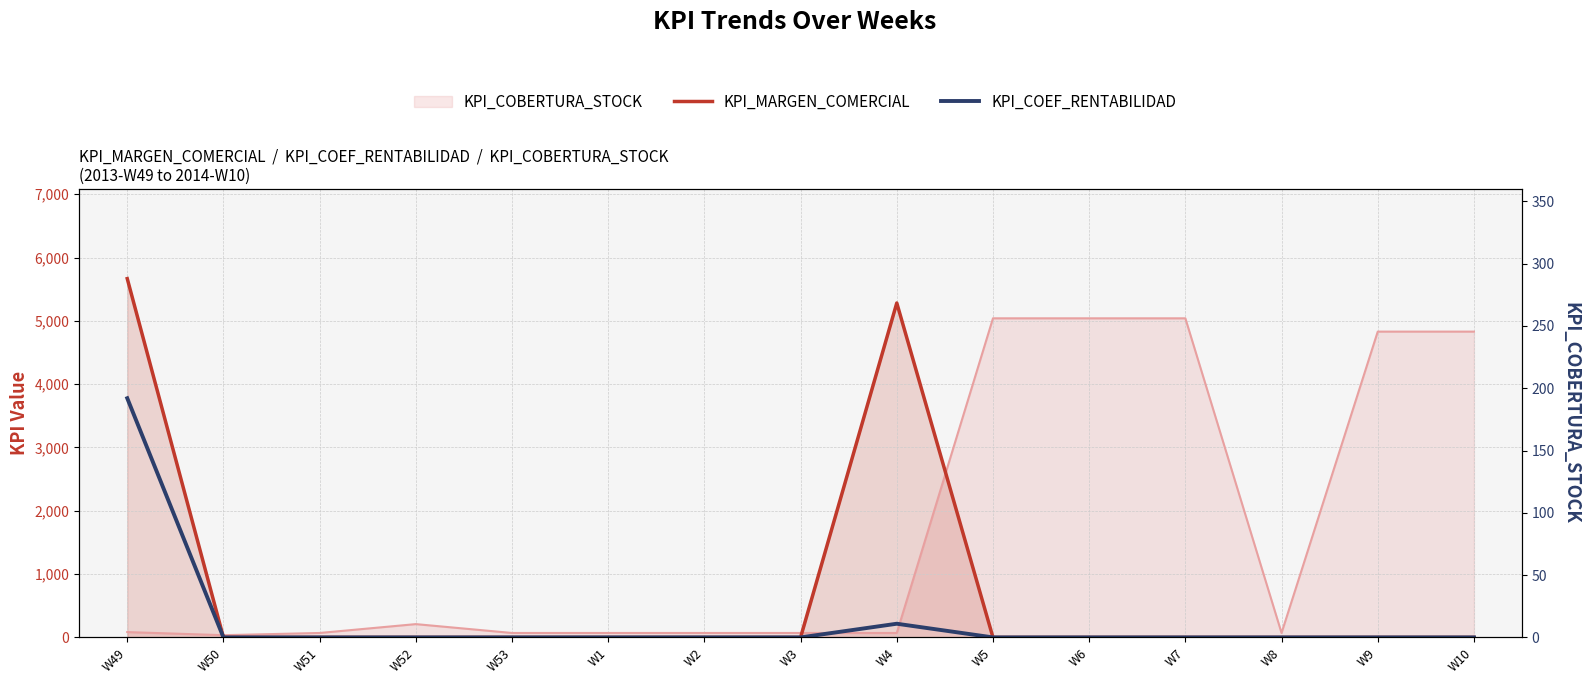

What is the label of the 5th point from the left?

W53